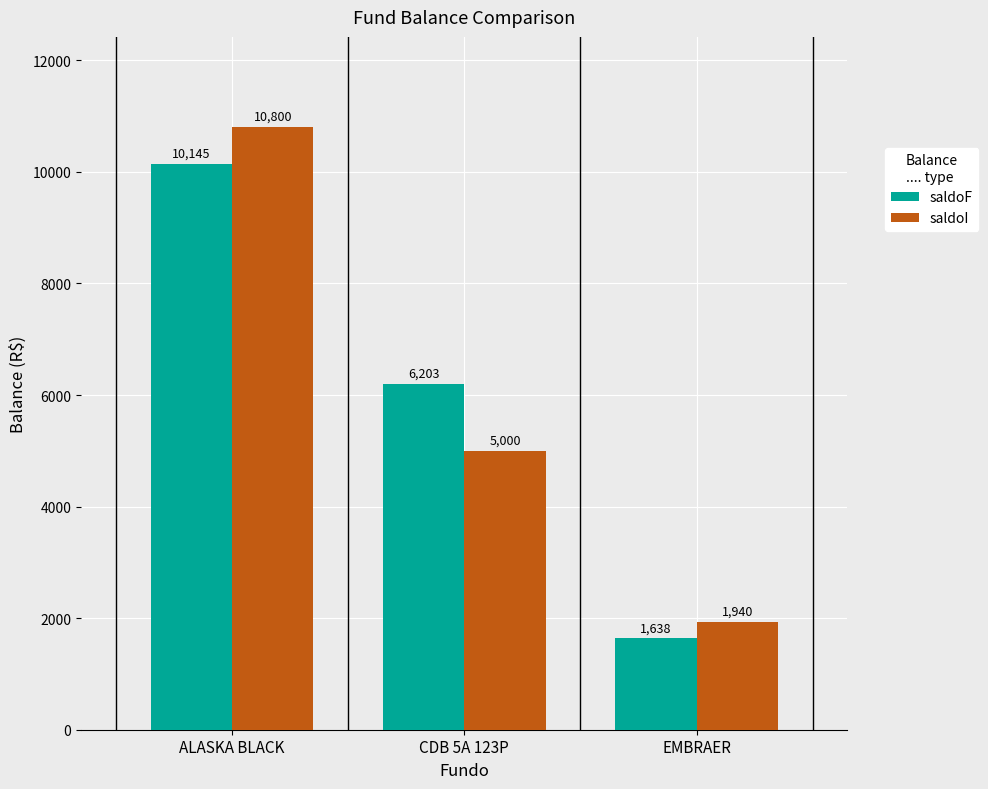

What is the minimum value shown in the chart?

1638.0